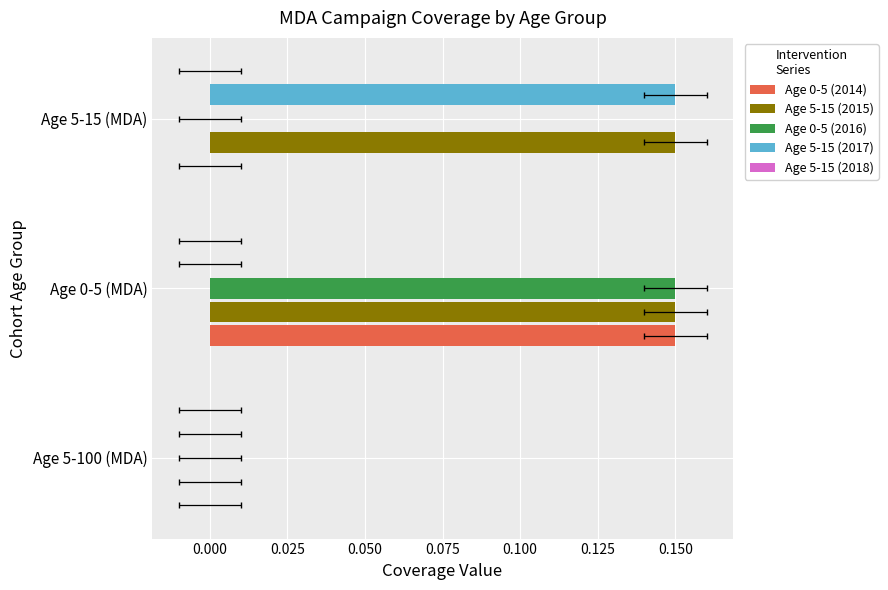

What is the difference between the maximum and minimum values in the Age 0-5 (2016) series?

0.1